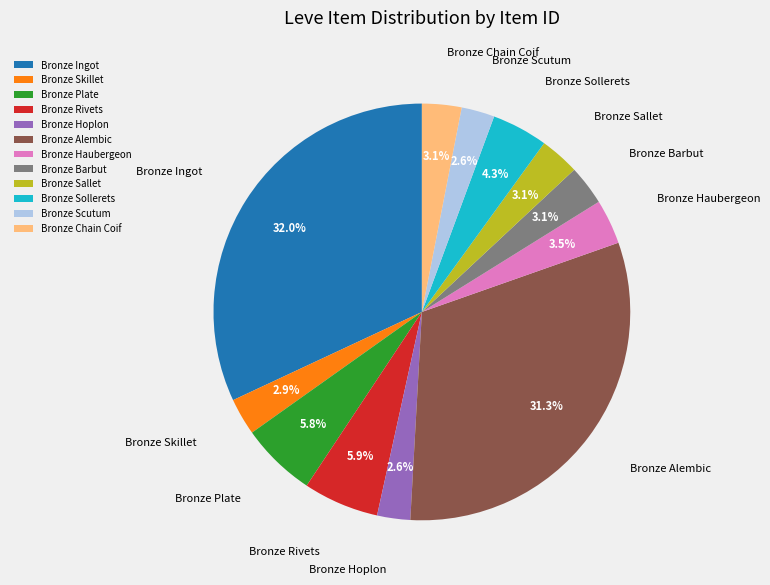

Approximately how many times larger is the value at Bronze Skillet compared to Bronze Alembic?

0.1